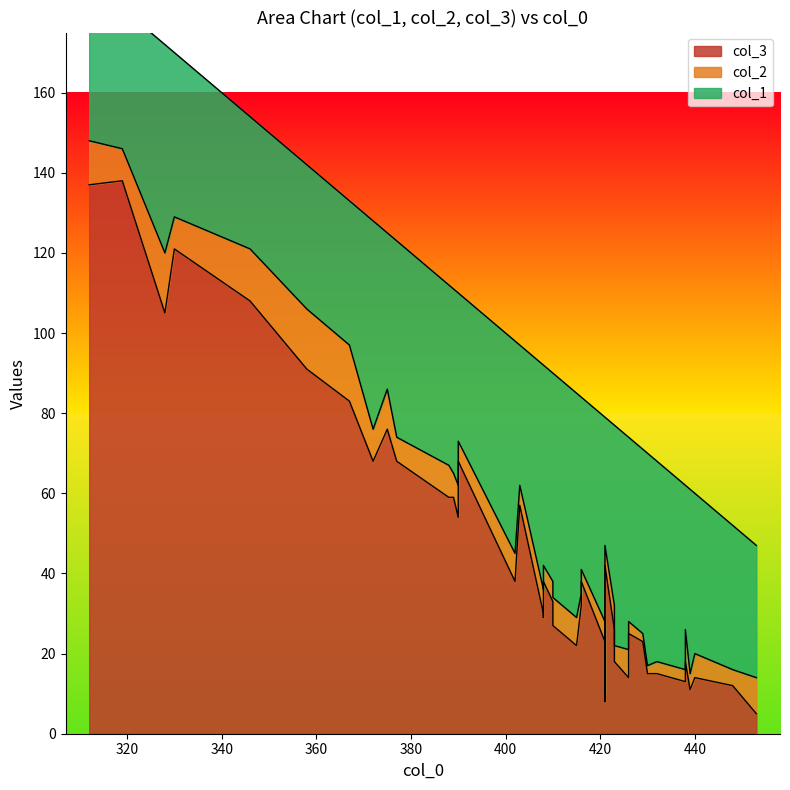

True or false: col_2 and col_3 intersect in this chart.

True